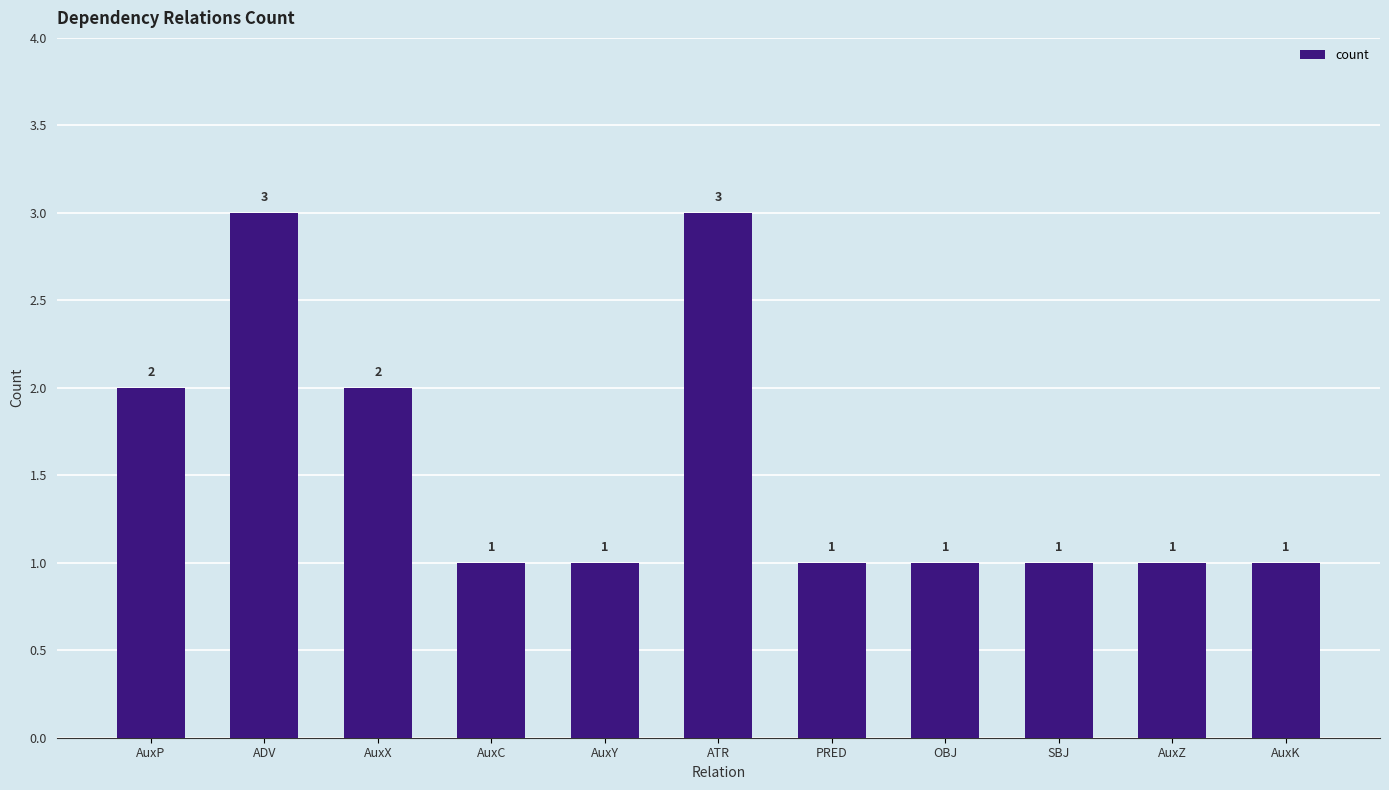

The chart shows a value of 0 at AuxY. True or false?

False